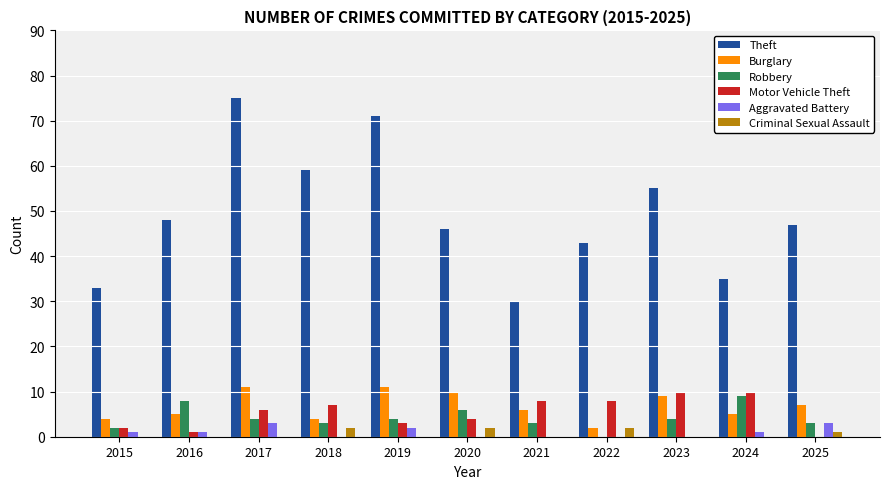

What is the maximum value for Robbery?

9